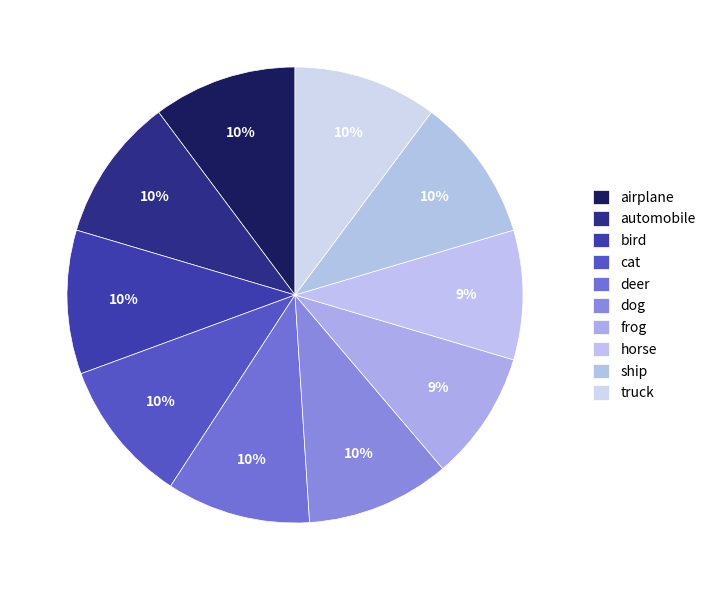

How many segments does this pie chart have?

10